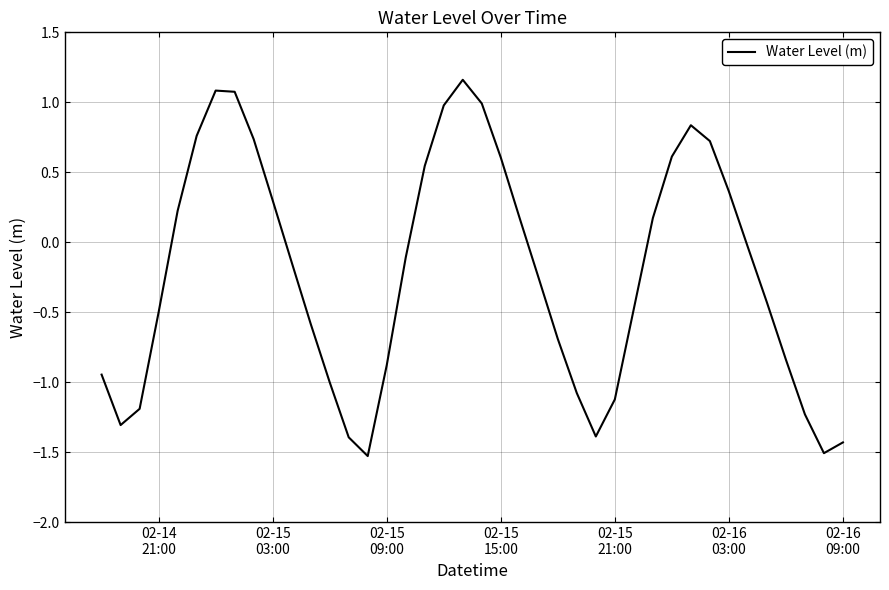

How many lines are shown in the chart?

1